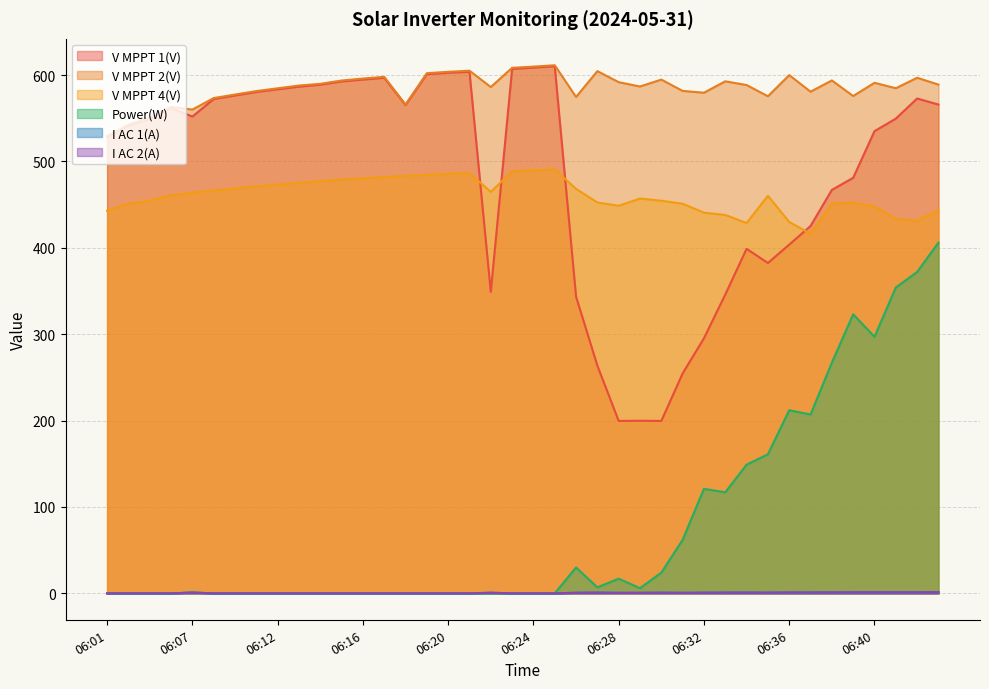

What is the greatest value displayed?

611.3